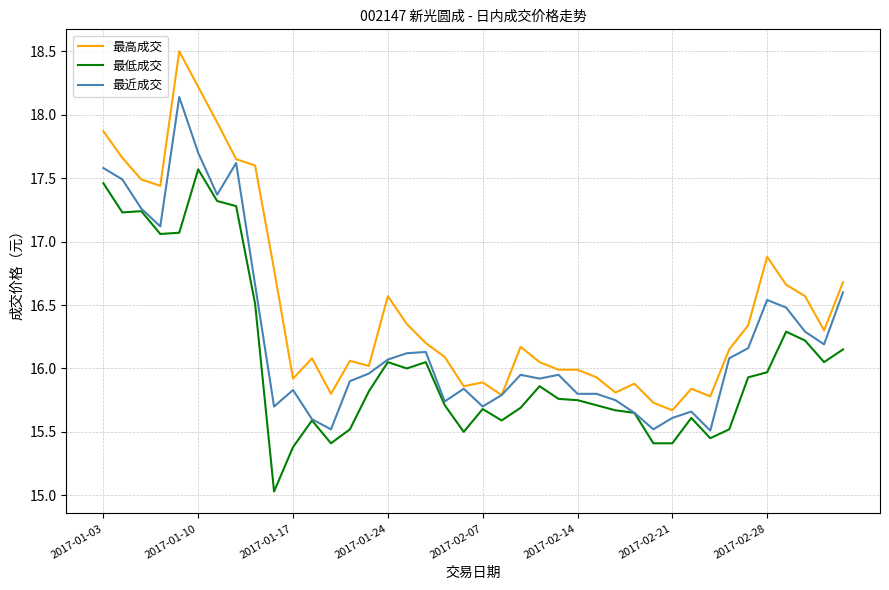

Rank the series by their average value, from highest to lowest.

最高成交, 最近成交, 最低成交